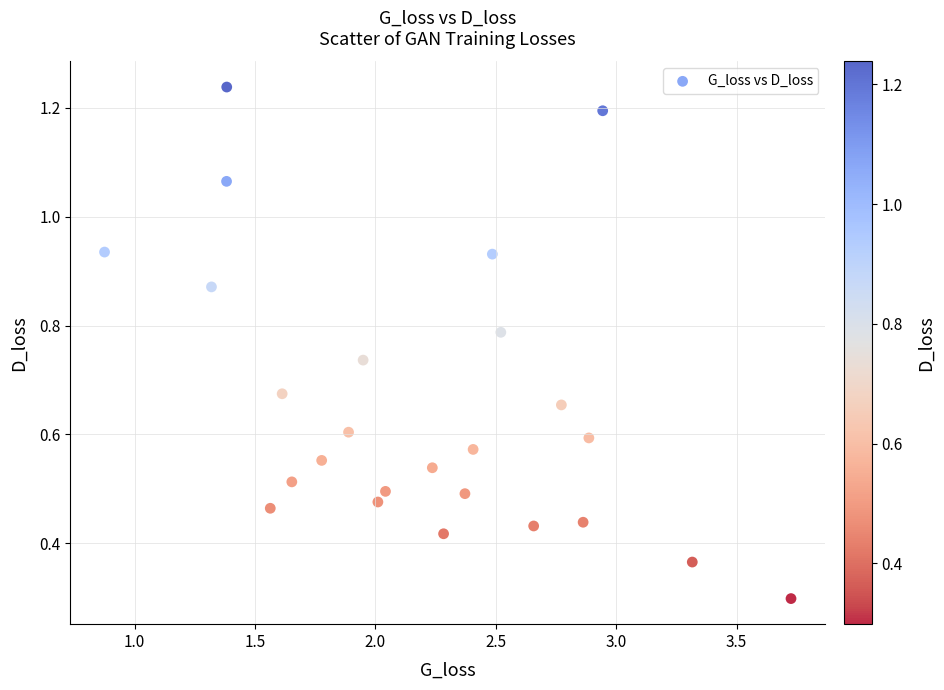

What Y value in the scatter plot is closest to 0?

0.3